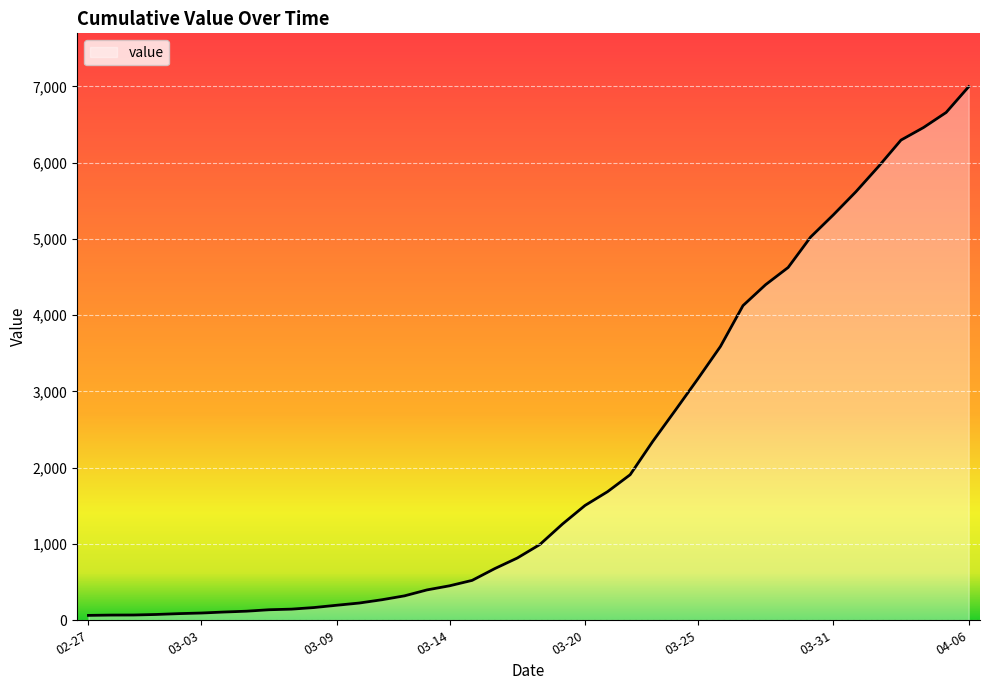

What is the difference between the maximum and minimum values?

6931